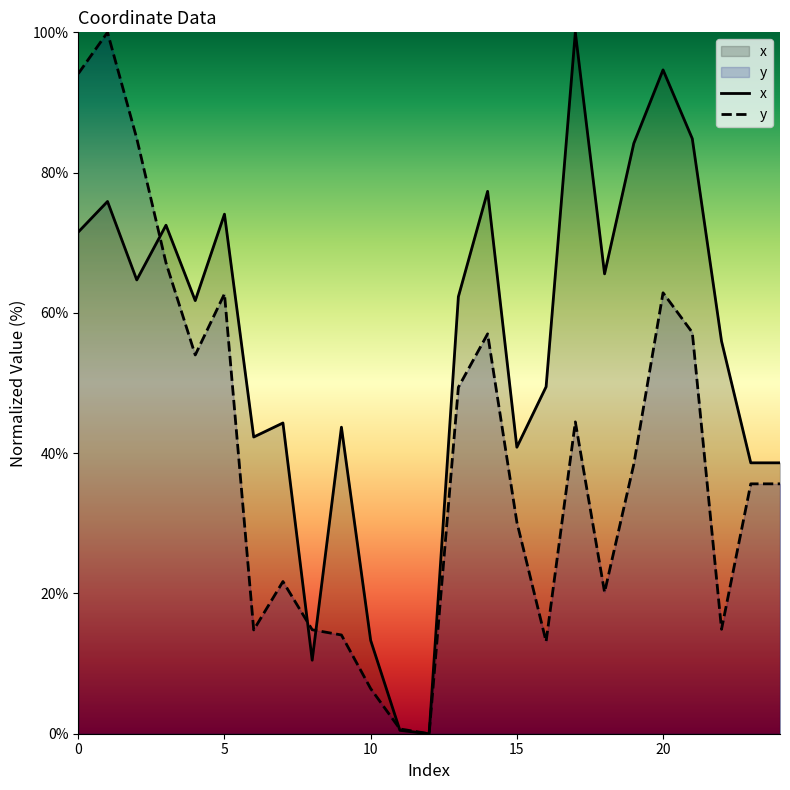

How many data points in x are above 61?

13